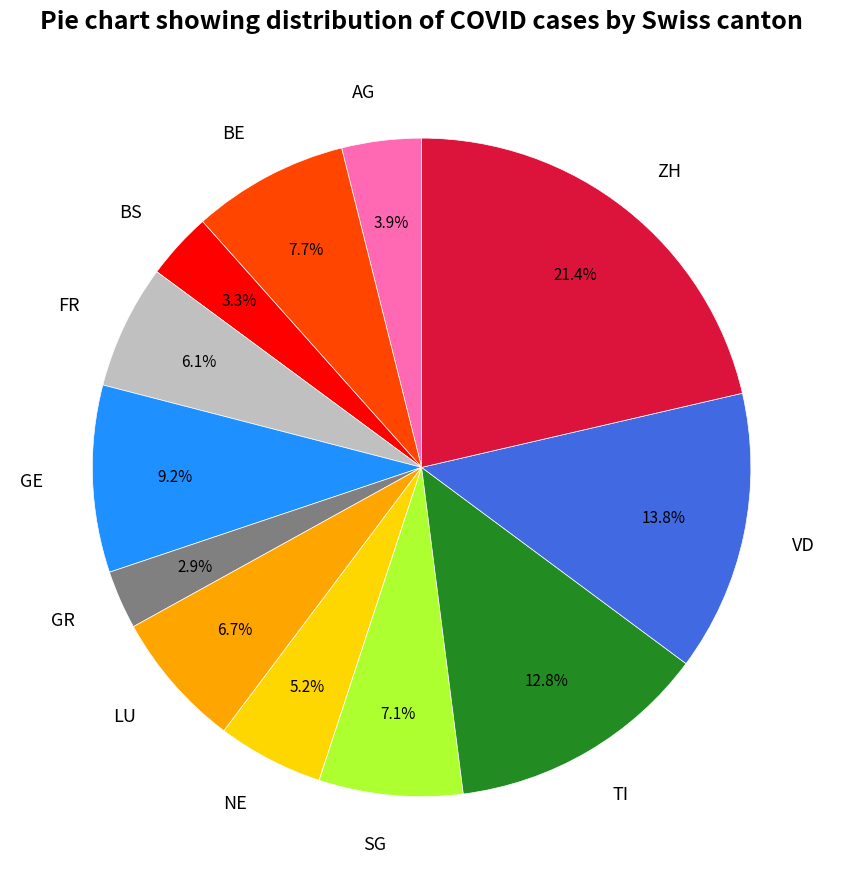

What percentage is the NE slice, to the nearest percent?

5%